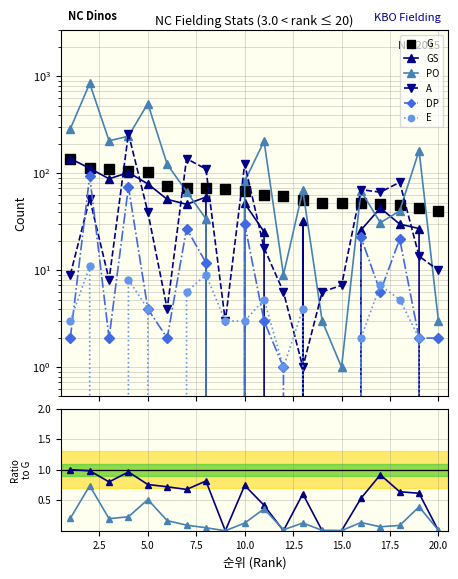

After their last crossing, which series has the higher values: A or DP?

A